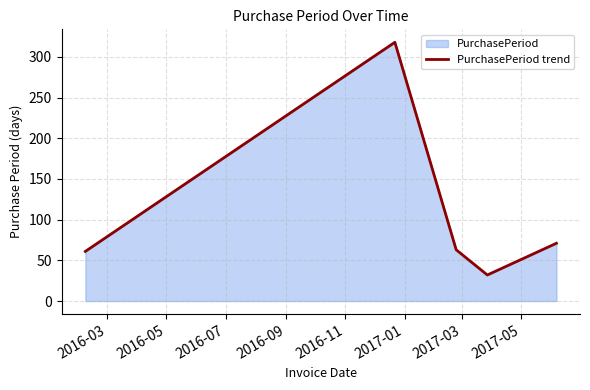

How many points are higher than both their immediate neighbors (excluding endpoints)?

1